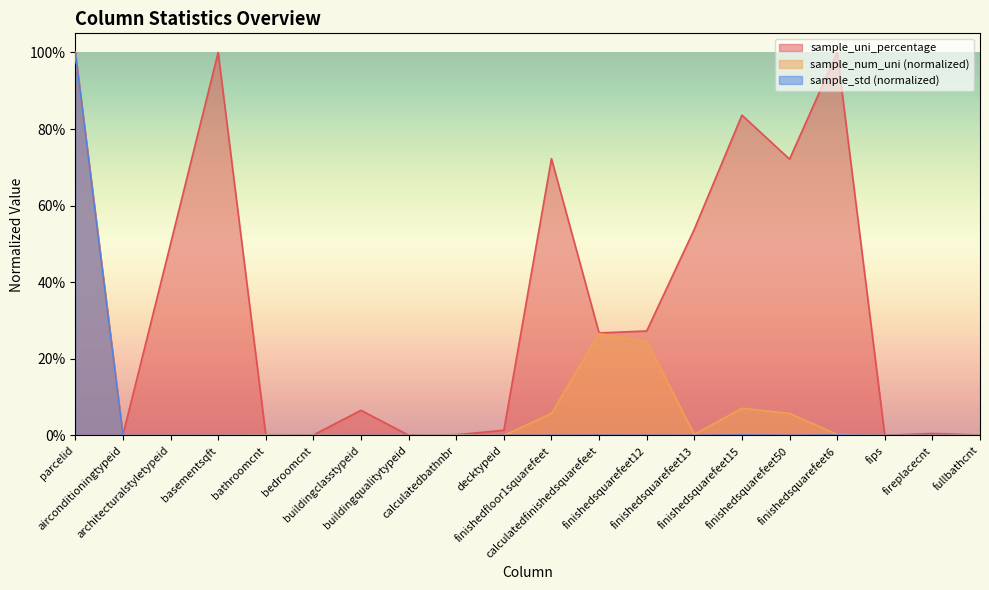

Which series has the largest range (max minus min)?

sample_std